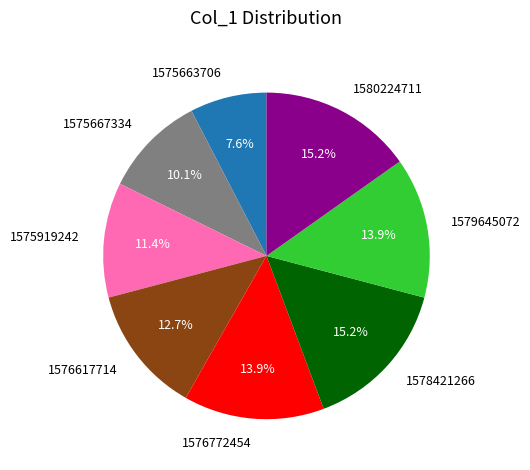

Which has a higher value, 1575919242 or 1578421266?

1578421266